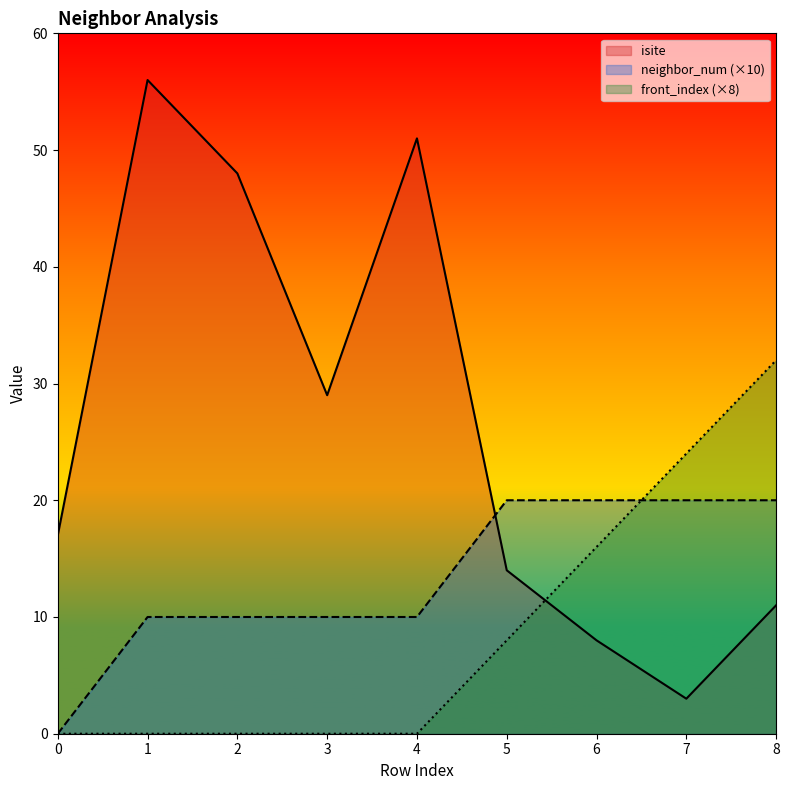

Reading left to right, extract all data points from this chart.

isite: 0=17	1=56	2=48	3=29	4=51	5=14	6=8	7=3	8=11
neighbor_num: 0=0	1=10	2=10	3=10	4=10	5=20	6=20	7=20	8=20
front_index: 0=0	1=0	2=0	3=0	4=0	5=8	6=16	7=24	8=32